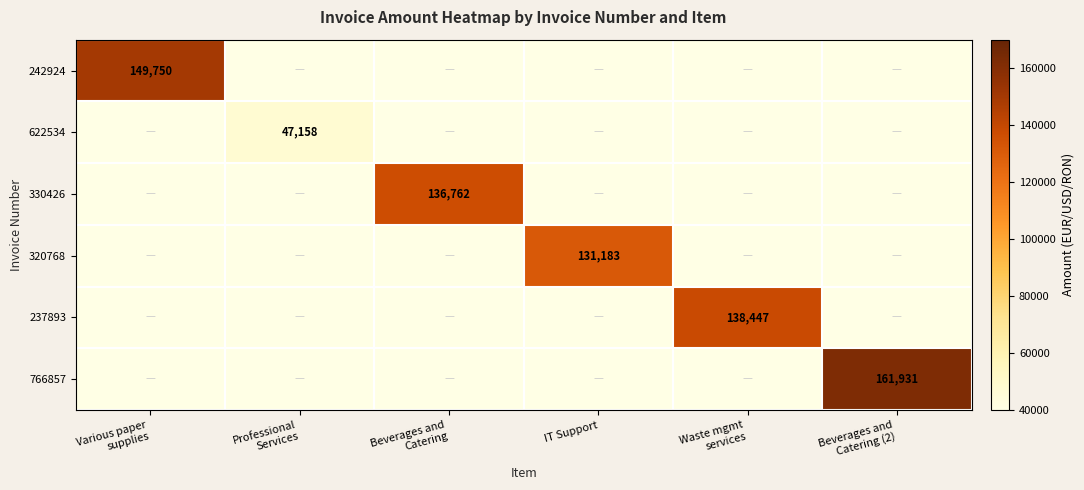

What is the spread (max minus min) of values at Beverages and
Catering (2)?

161931